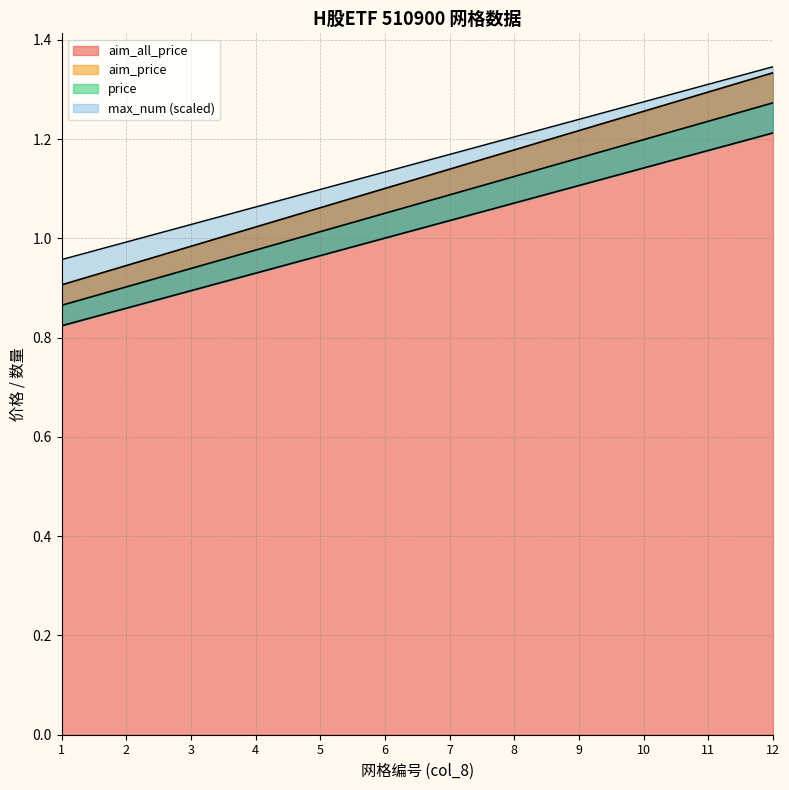

True or false: aim_all_price has more than 1 interior local peaks.

False